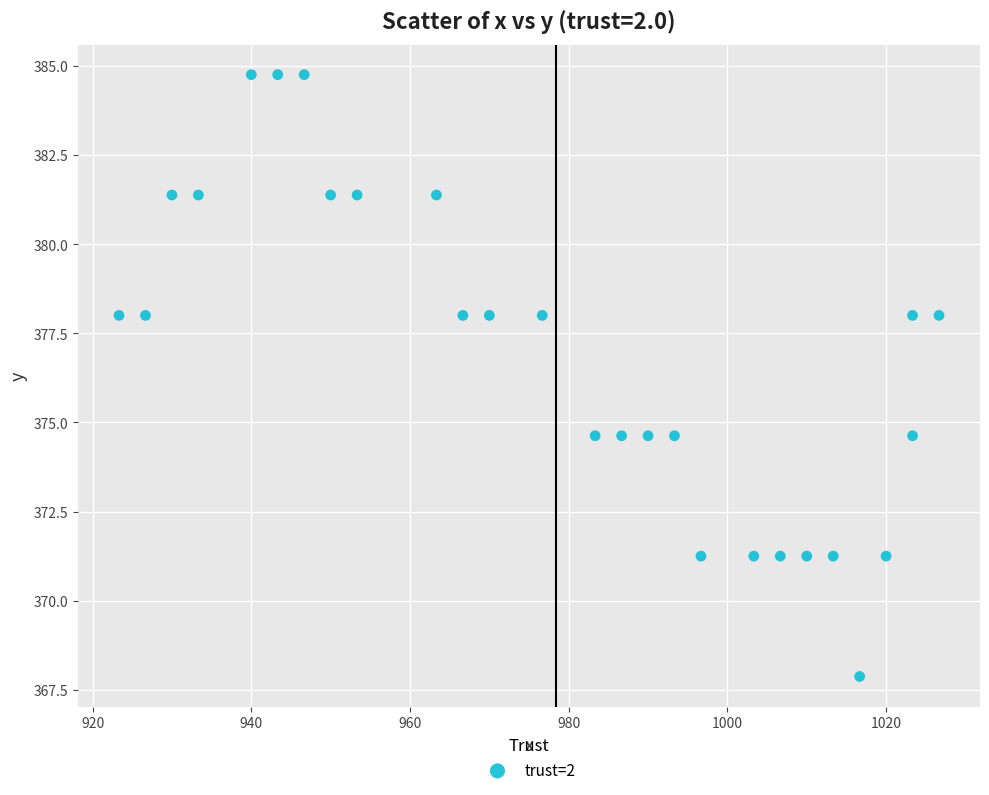

What is the range of X values (max minus min)?

103.3